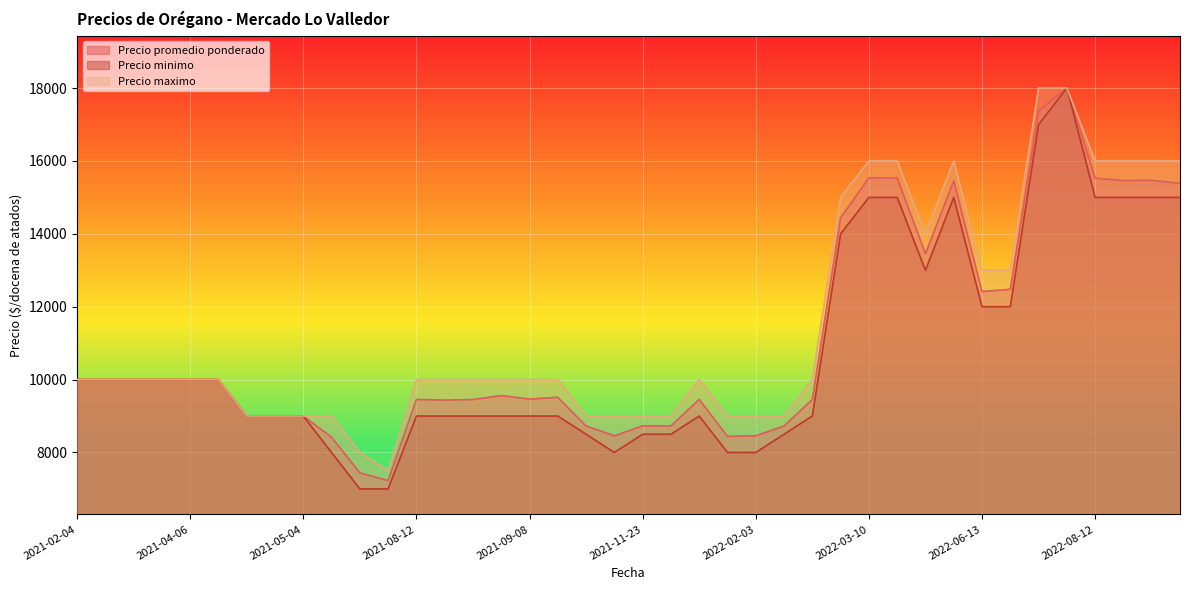

Rank the series by their average value, from highest to lowest.

Precio maximo, Precio promedio ponderado, Precio minimo